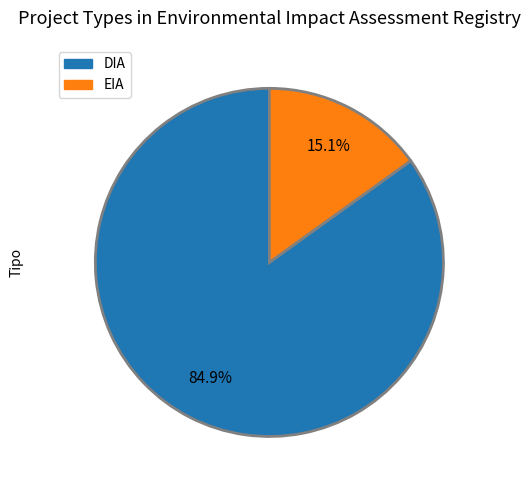

How many slices are in this pie chart?

2